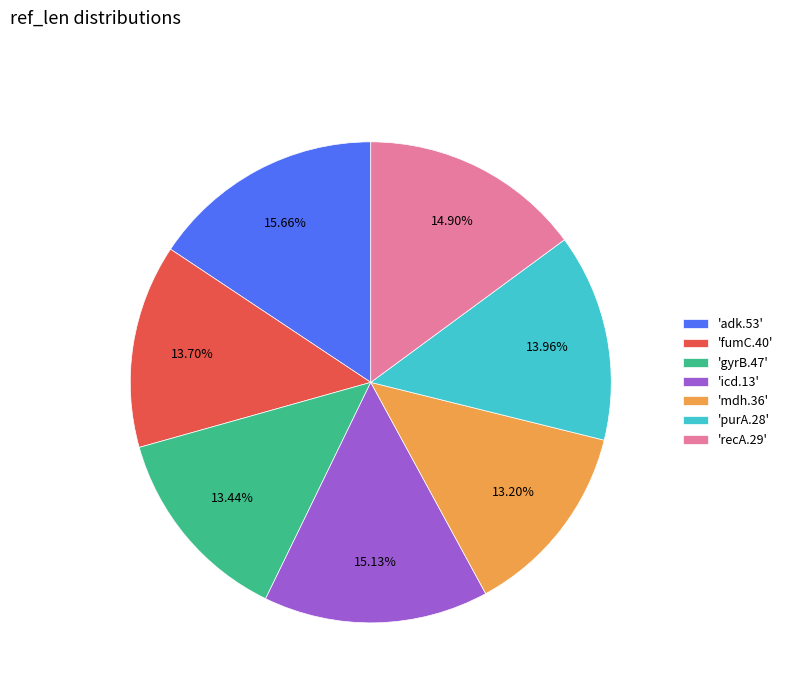

Which slice is the largest?

'adk.53'